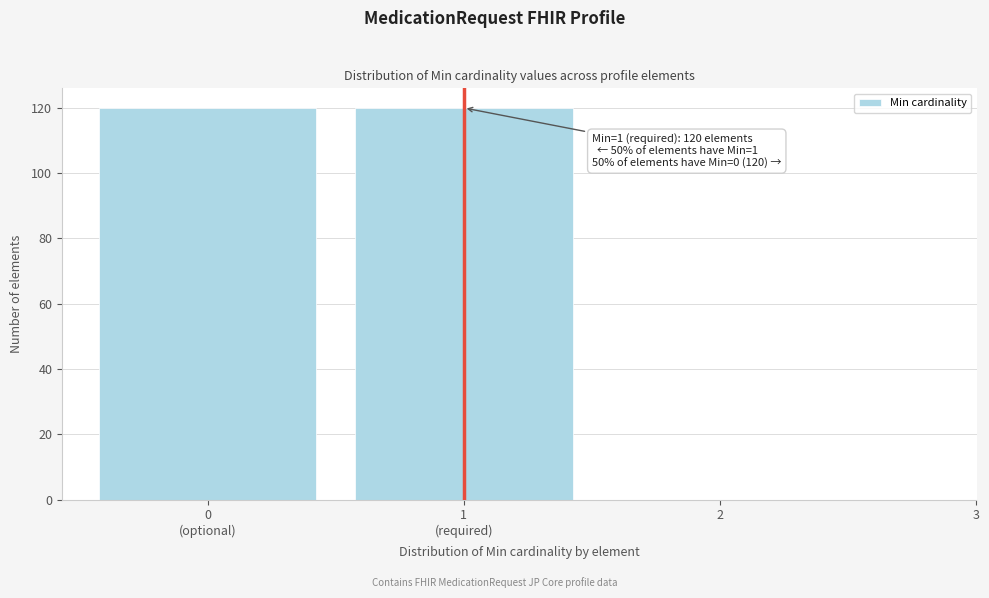

What is the greatest value displayed?

120